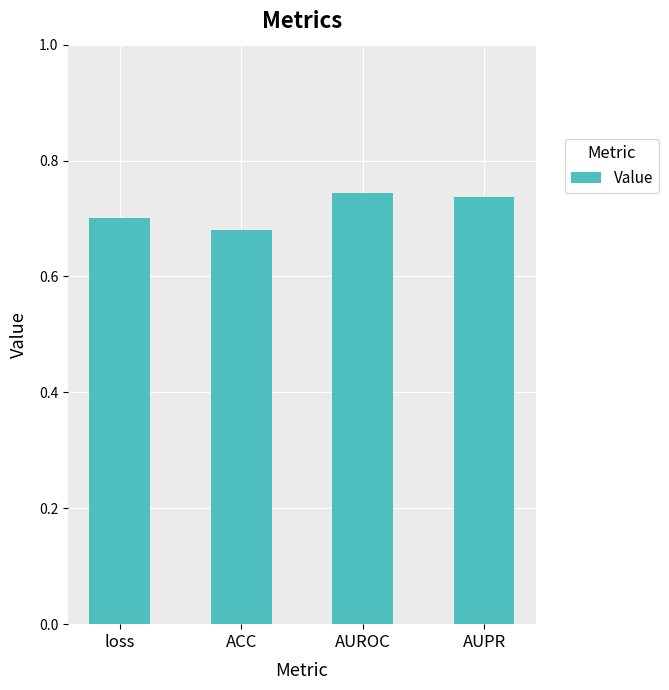

The value at AUPR is 0.7. True or false?

True